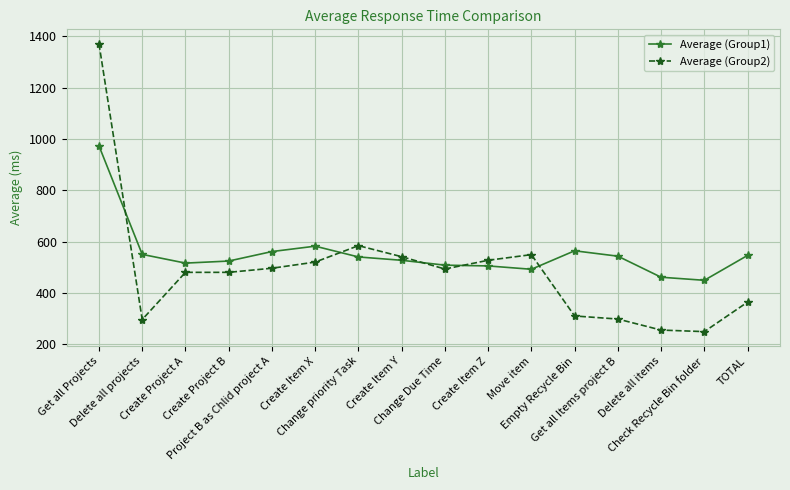

Which series has the widest spread of values?

Average (Group2)